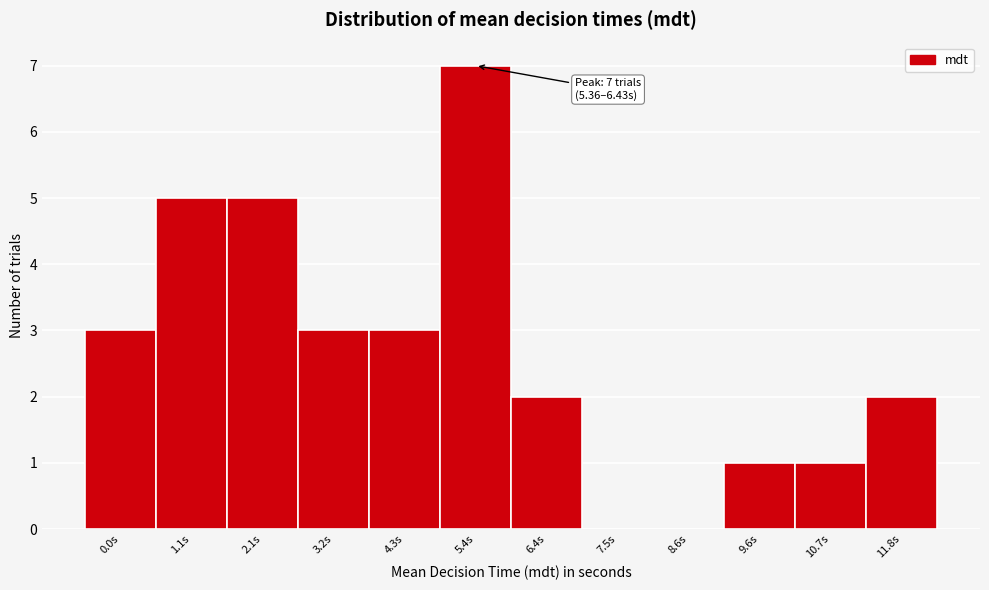

Reading left to right, extract all data points from this chart.

0.0s=3	1.1s=5	2.1s=5	3.2s=3	4.3s=3	5.4s=7	6.4s=2	7.5s=0	8.6s=0	9.6s=1	10.7s=1	11.8s=2